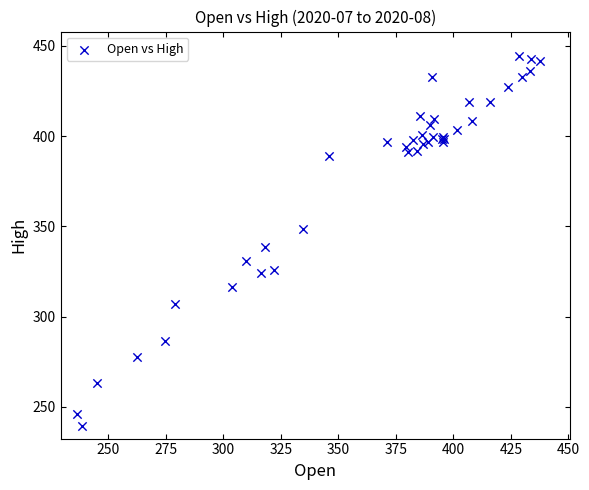

What Y value in the scatter plot is closest to 342?

338.6